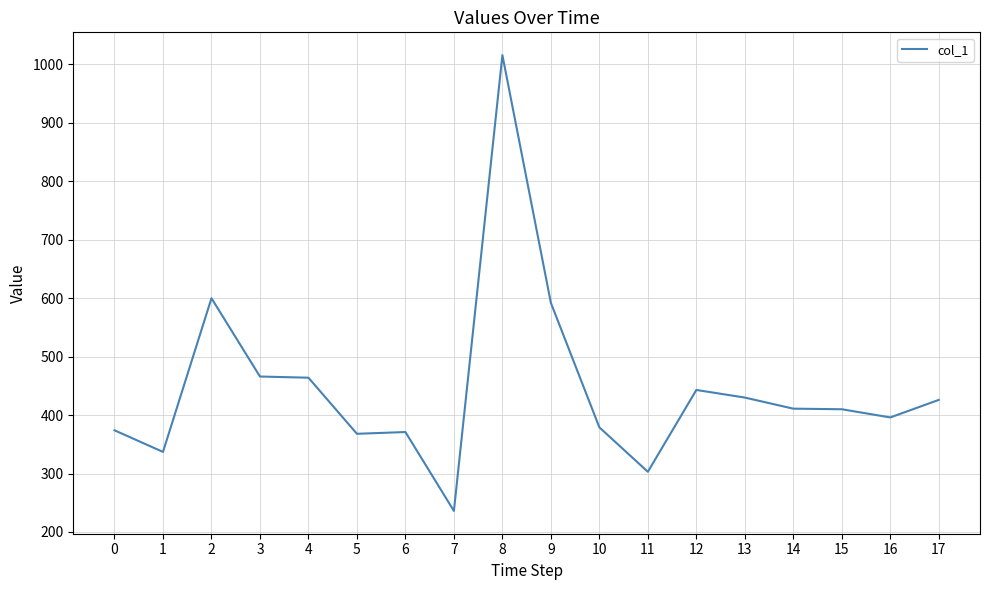

At which category does the data reach its first local valley?

1